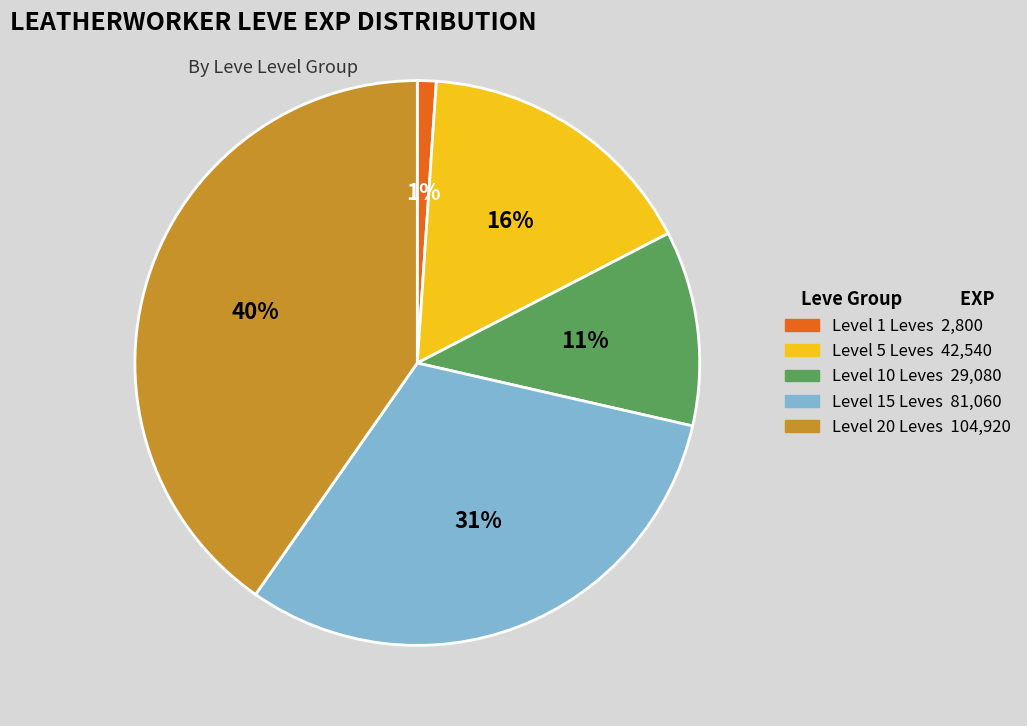

Is there a majority slice in this chart?

No